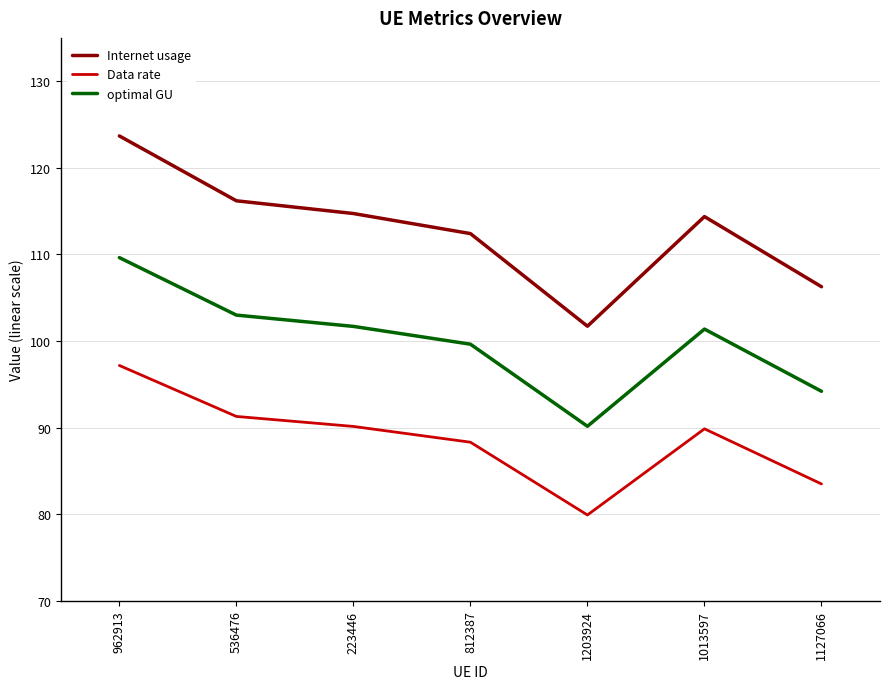

Does the chart have visible grid lines?

Yes